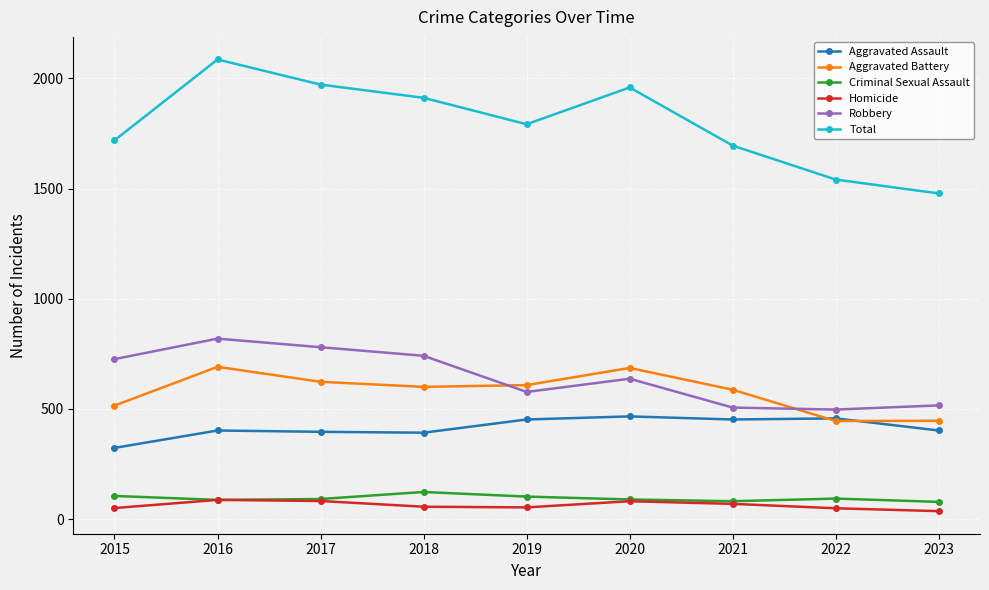

What is the sum of the Criminal Sexual Assault values at 2020 and 2019?

191